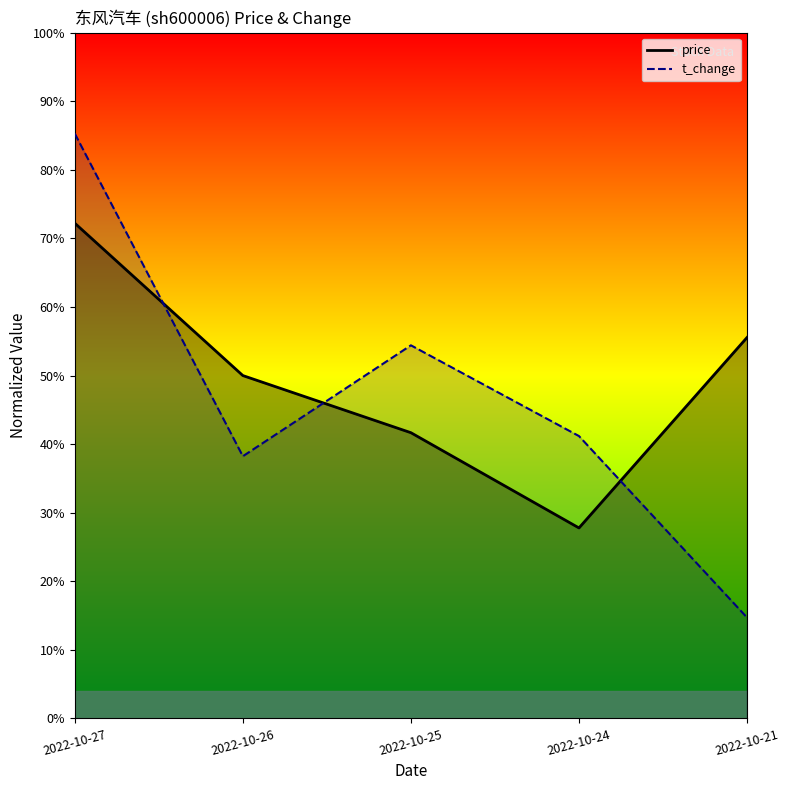

What is the difference between the highest and lowest values at 2022-10-25?

0.1